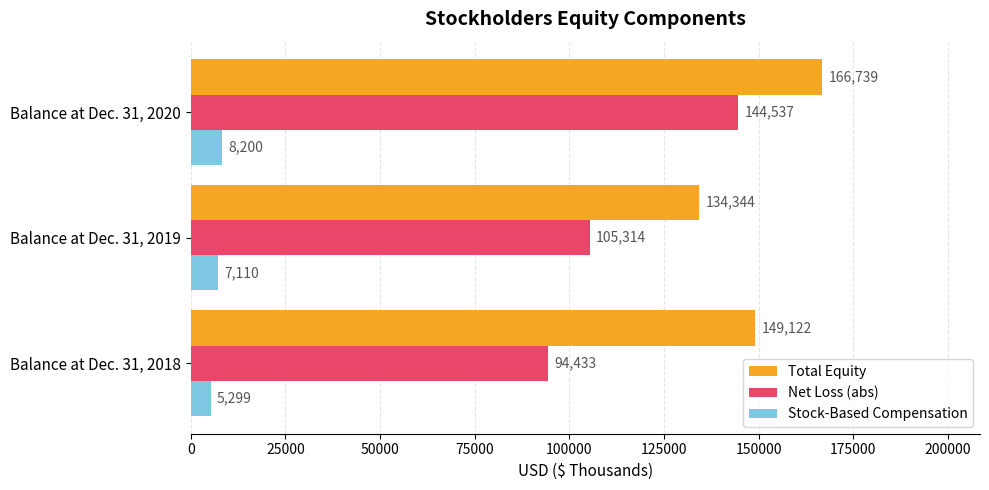

The Total Equity series shows 58796 at Balance at Dec. 31, 2018. True or false?

False